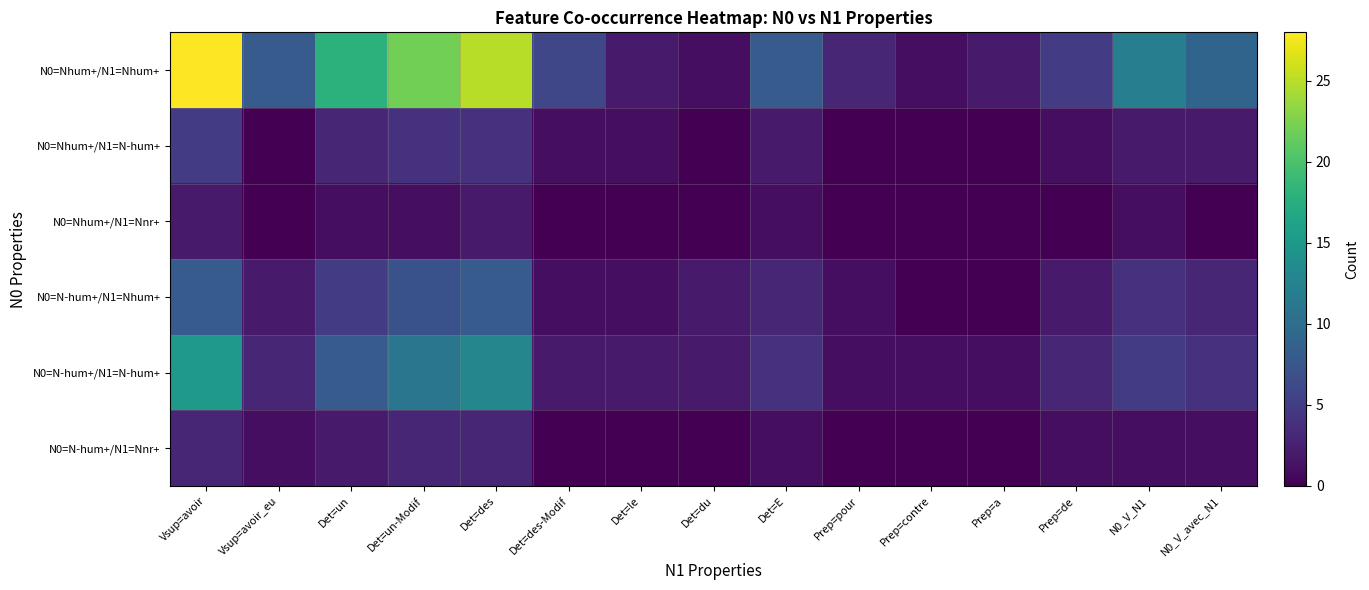

Which series has the widest spread of values?

N0=Nhum+/N1=Nhum+